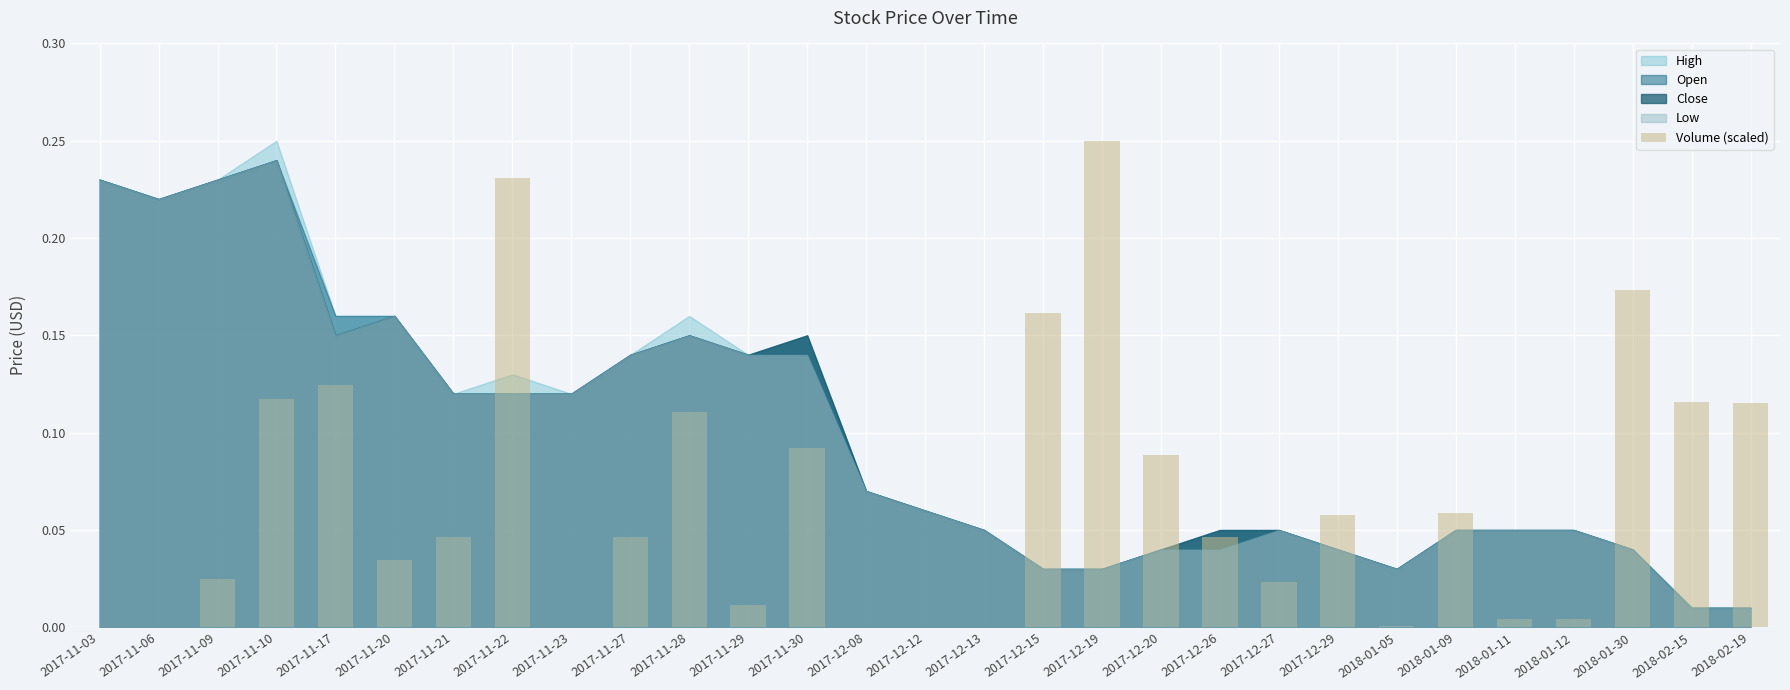

What is the change in value from 2017-12-15 to 2018-01-09?

-0.1